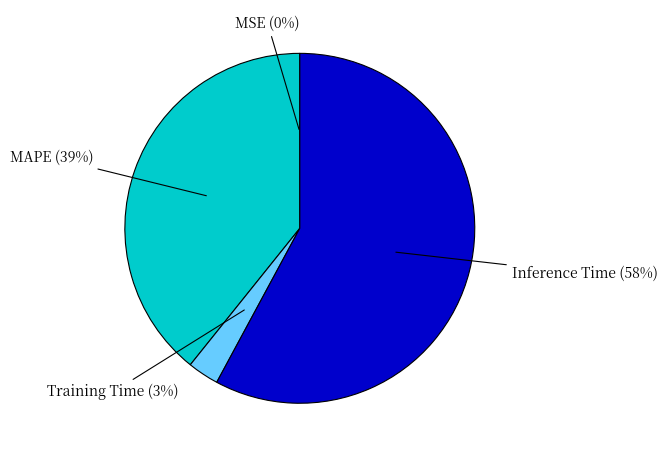

To the nearest percent, what is the difference between the largest and smallest slice percentages?

58%